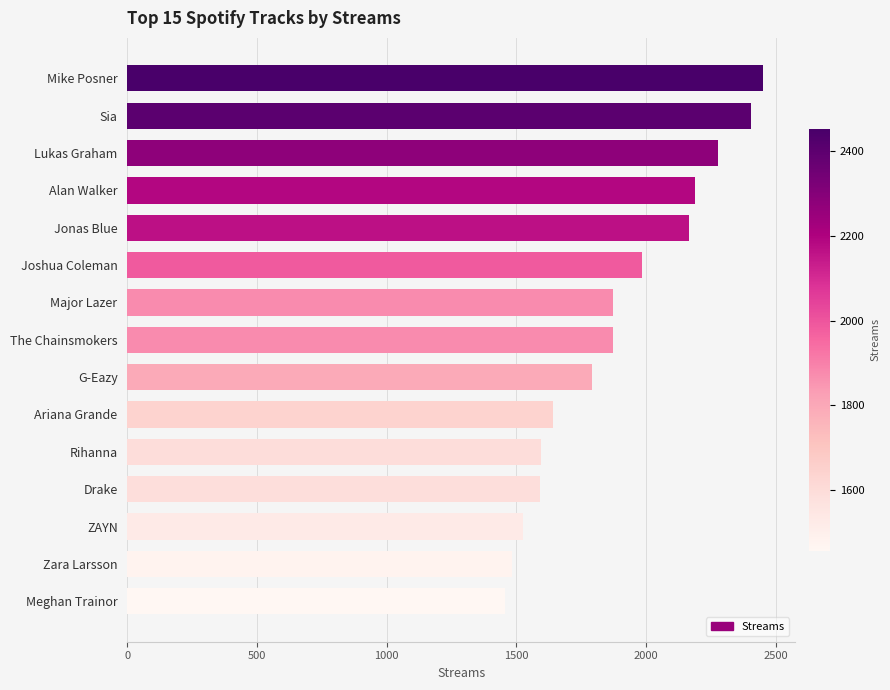

Which category has the lowest value across all series?

Meghan Trainor